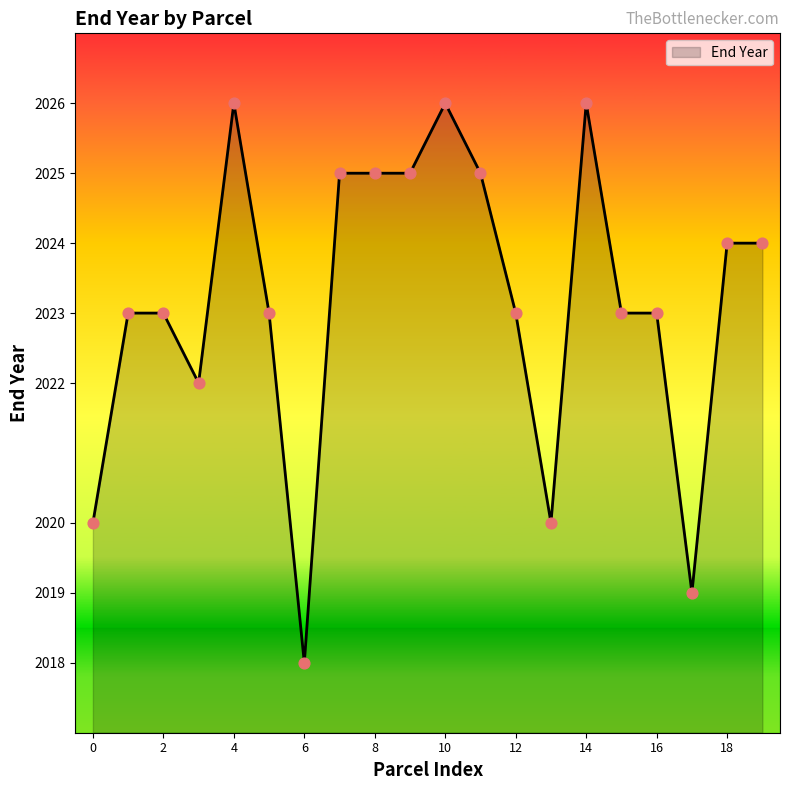

What is the difference between the maximum and minimum values?

8